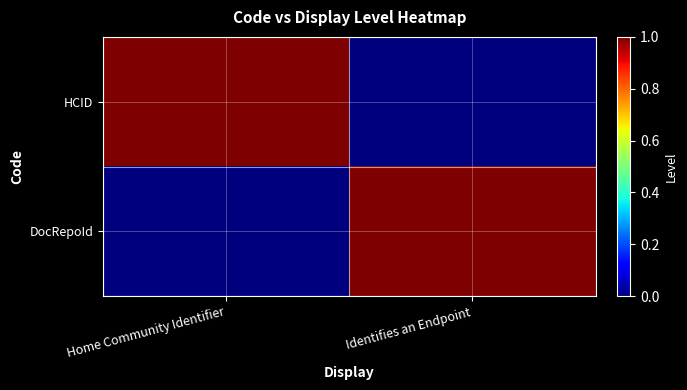

Reading left to right, extract all data points from this chart.

HCID: Home Community Identifier=1	Identifies an Endpoint=0
DocRepoId: Home Community Identifier=0	Identifies an Endpoint=1